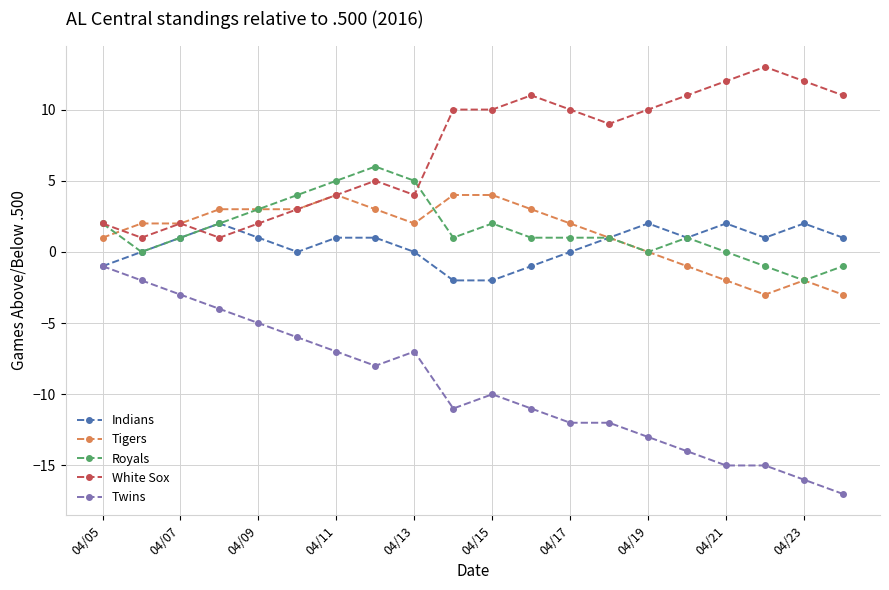

Reading left to right, extract all data points from this chart.

Indians: -1	0	1	2	1	0	1	1	0	-2	-2	-1	0	1	2	1	2	1	2	1
Tigers: 1	2	2	3	3	3	4	3	2	4	4	3	2	1	0	-1	-2	-3	-2	-3
Royals: 2	0	1	2	3	4	5	6	5	1	2	1	1	1	0	1	0	-1	-2	-1
White Sox: 2	1	2	1	2	3	4	5	4	10	10	11	10	9	10	11	12	13	12	11
Twins: -1	-2	-3	-4	-5	-6	-7	-8	-7	-11	-10	-11	-12	-12	-13	-14	-15	-15	-16	-17